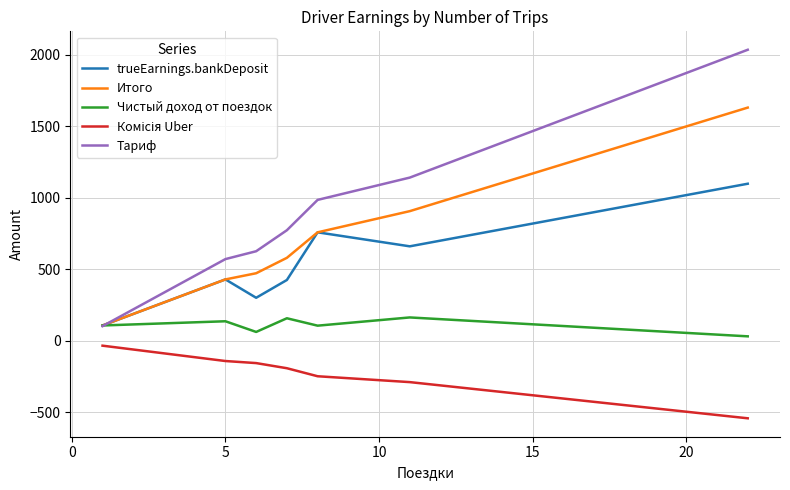

What is the minimum value shown in the chart?

-543.0